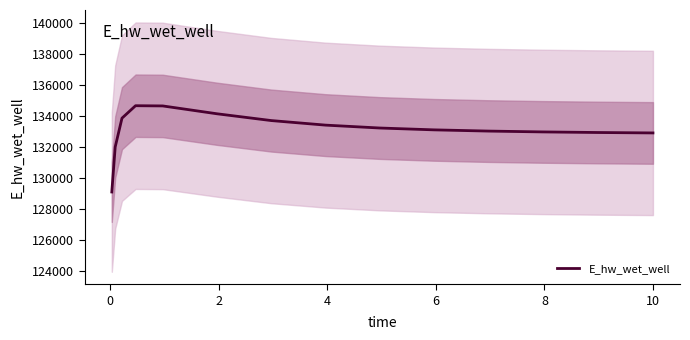

Does the chart display data point markers on the line(s)?

No